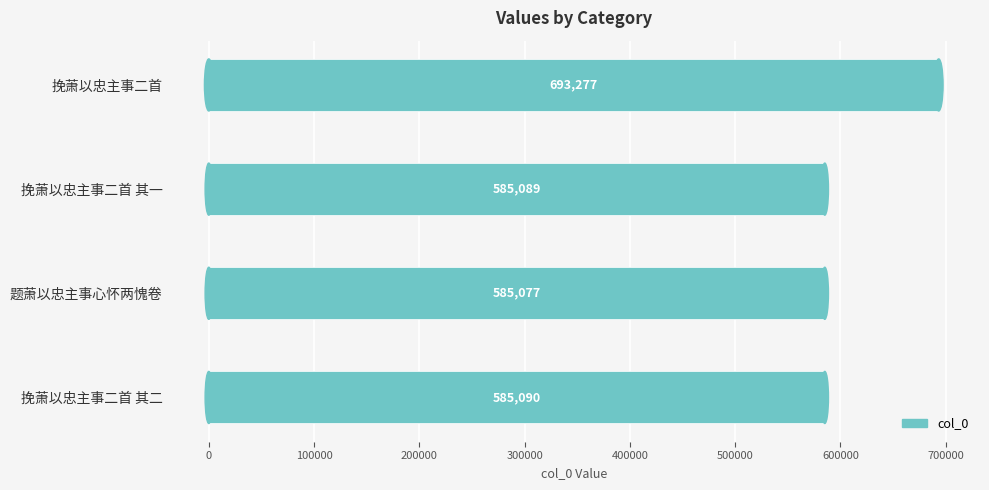

List the labels in order of value, largest first.

挽萧以忠主事二首, 挽萧以忠主事二首 其二, 挽萧以忠主事二首 其一, 题萧以忠主事心怀两愧卷